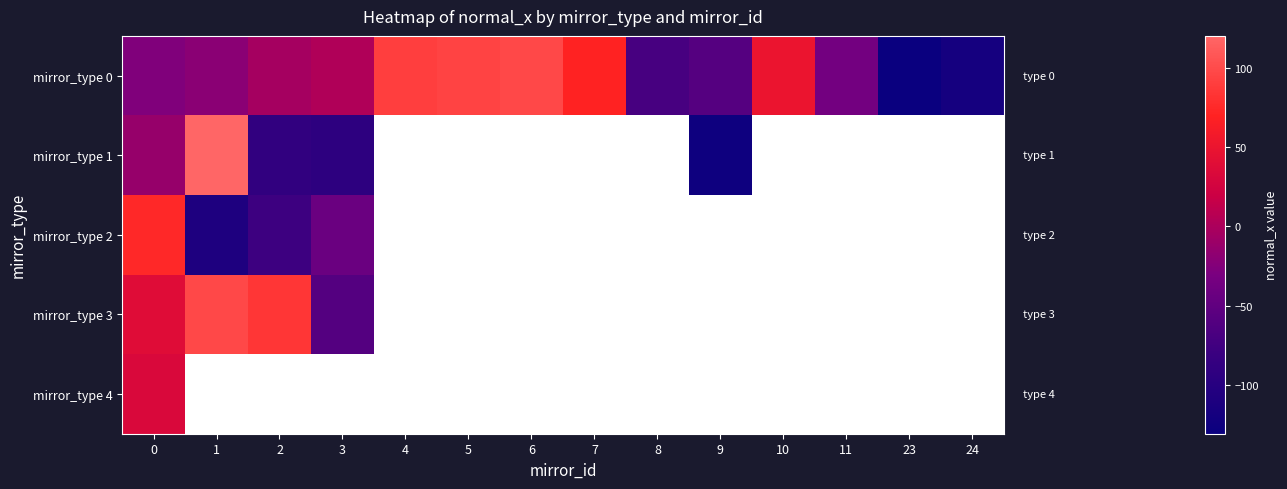

Is the value of row_2 at 23 greater than the value of row_1 at 3?

No